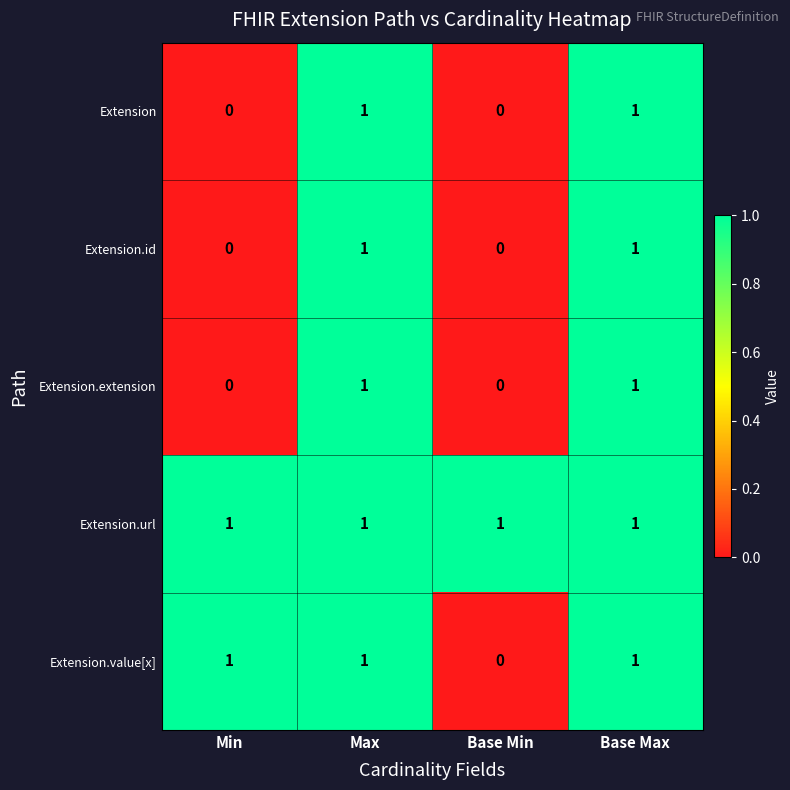

Is it true that Extension.extension equals 1 at Base Max?

True